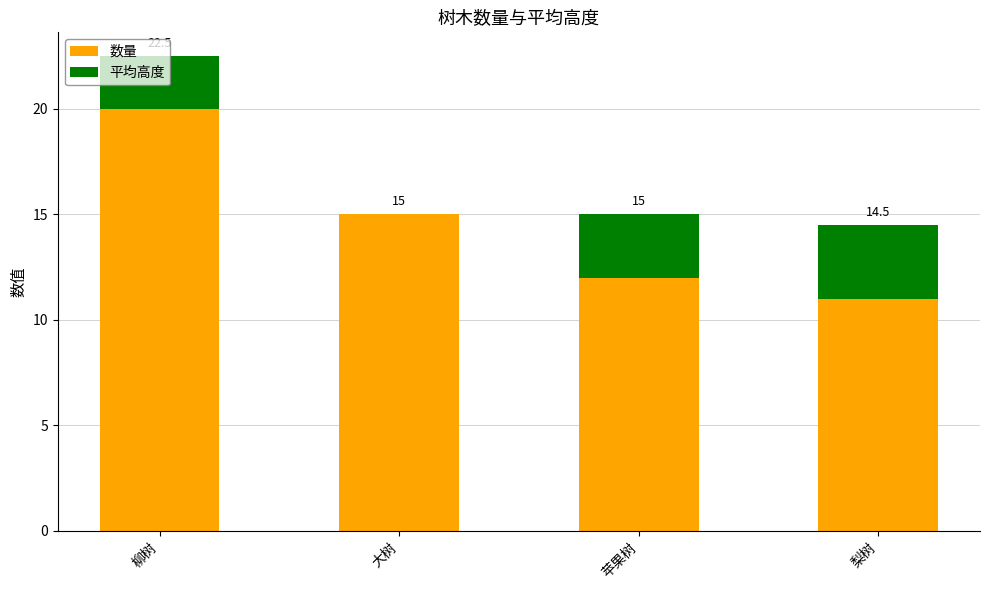

What is the sum of all 数量 values?

58.0